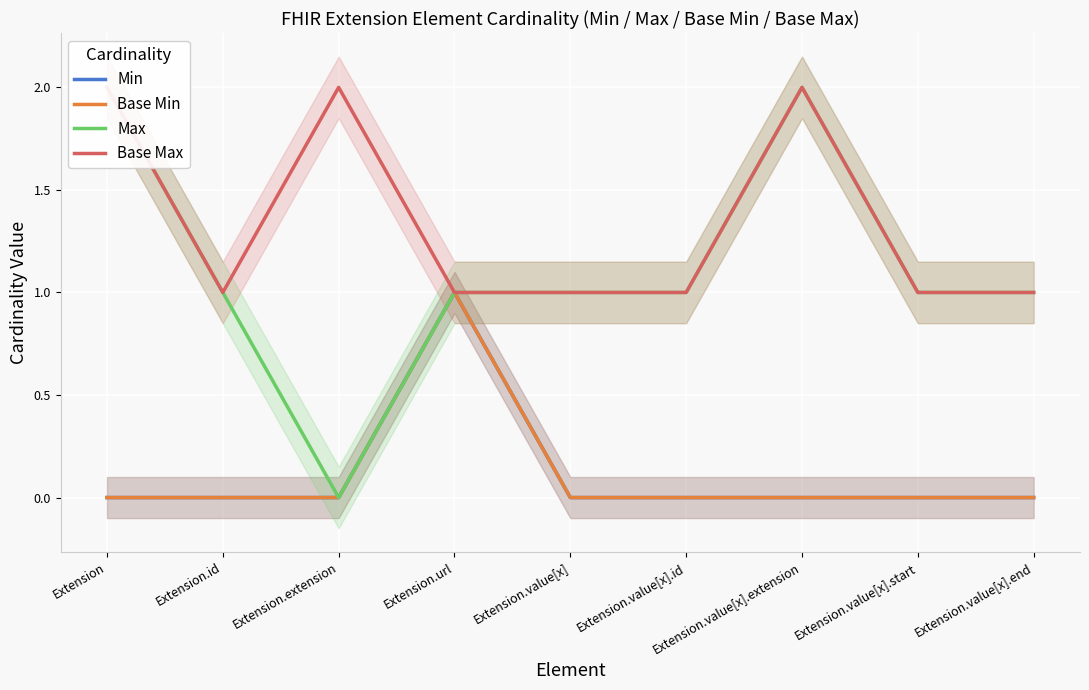

The Base Min series shows 0 at Extension.value[x]. True or false?

True